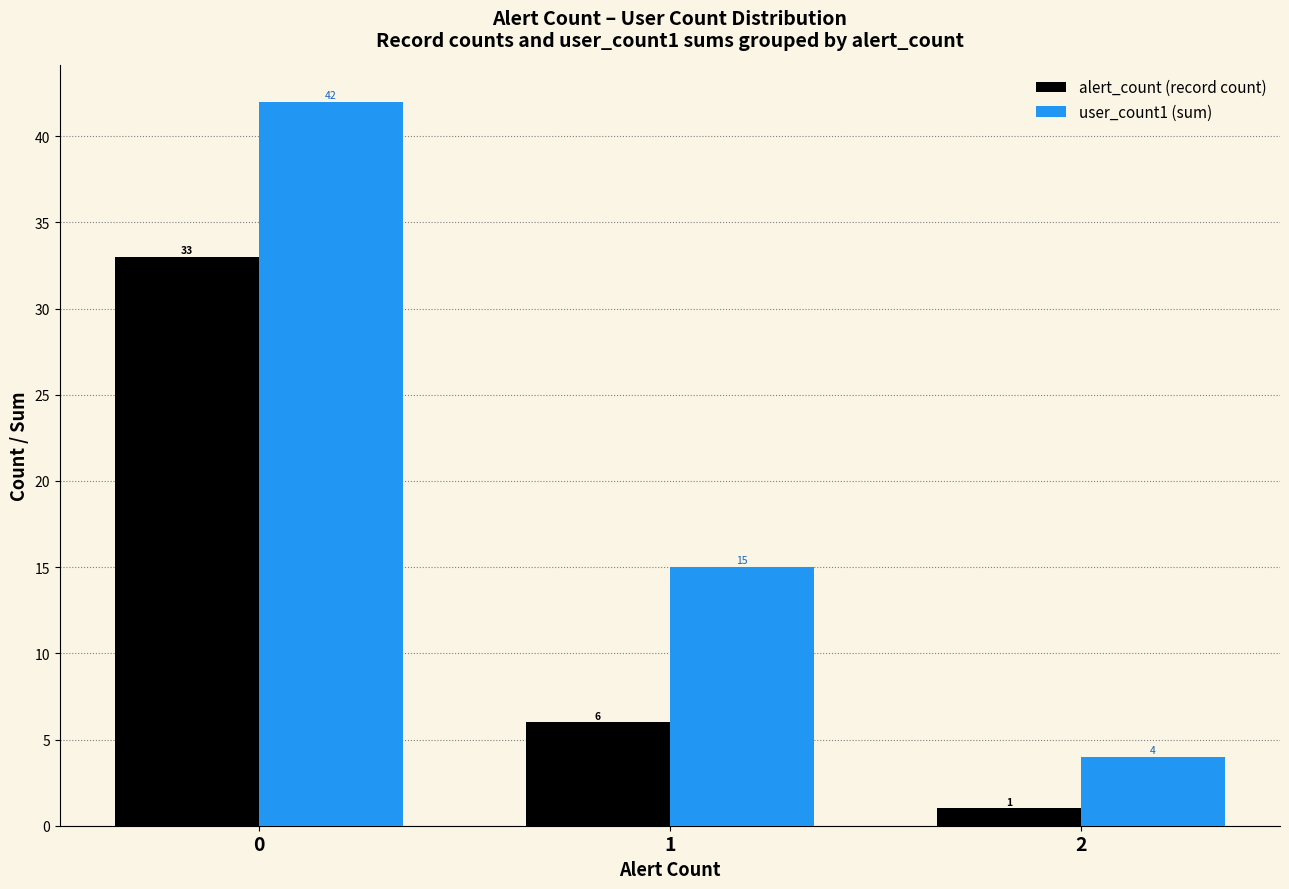

Does the chart contain stacked bars?

No